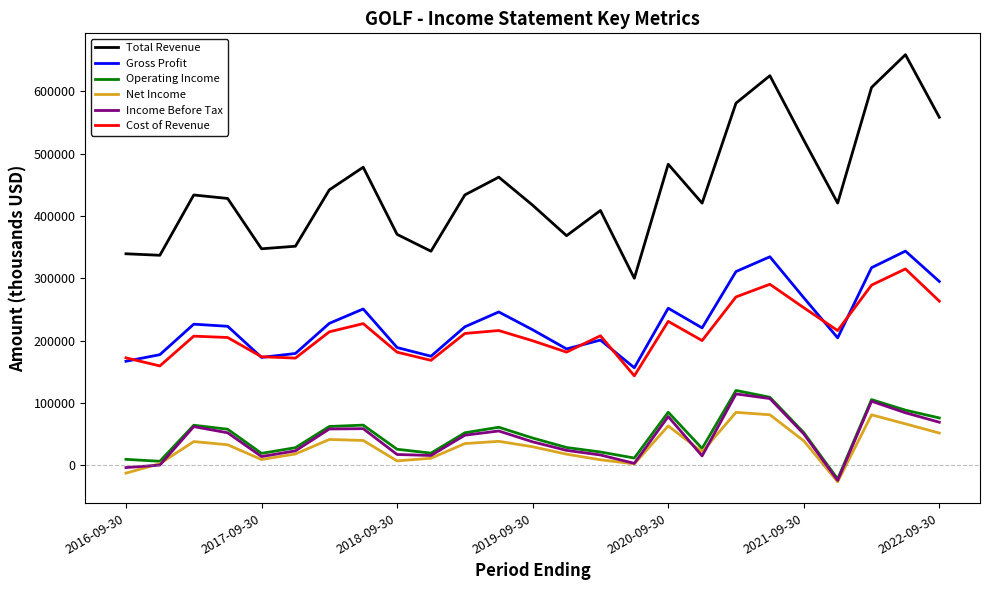

What is the minimum value for Net Income?

-26400